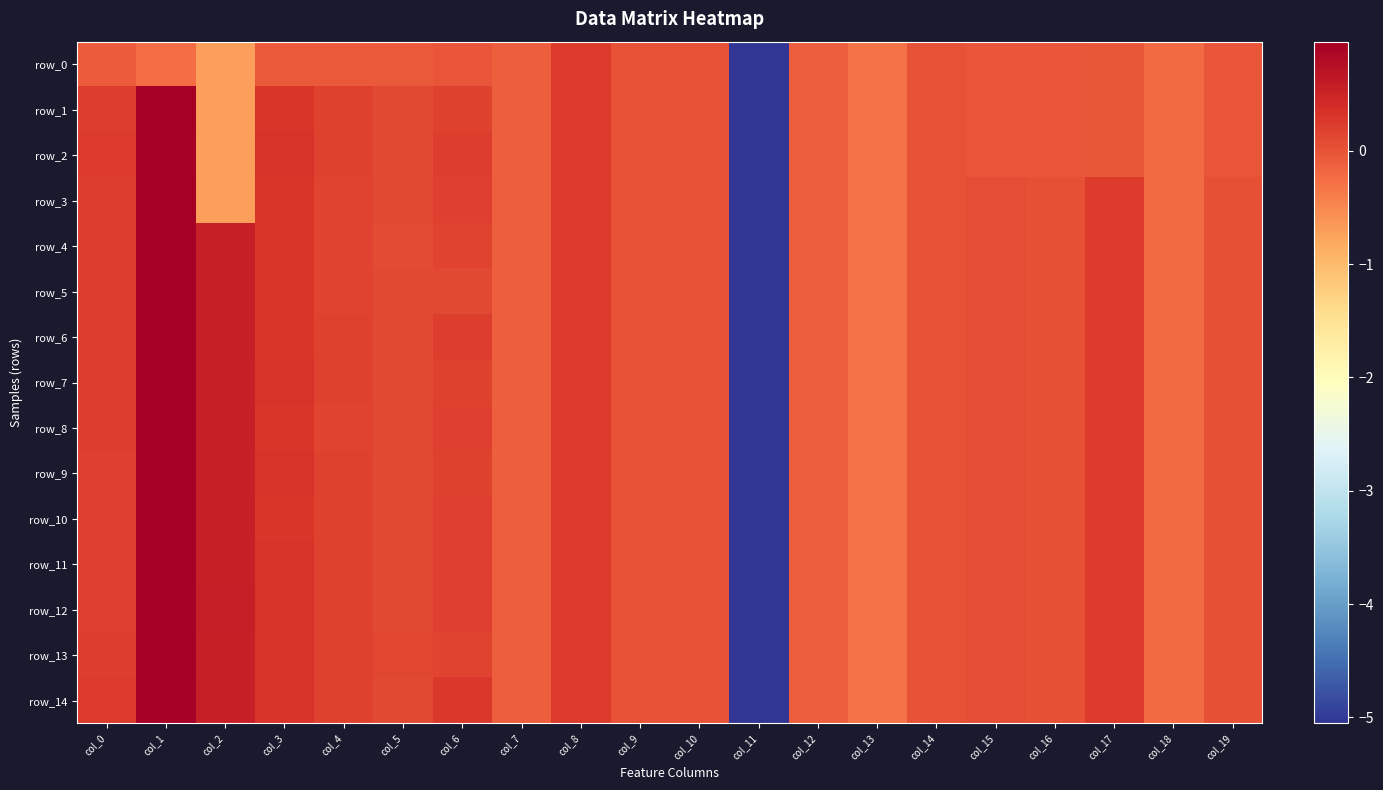

At how many categories does at least one series exceed 0?

14